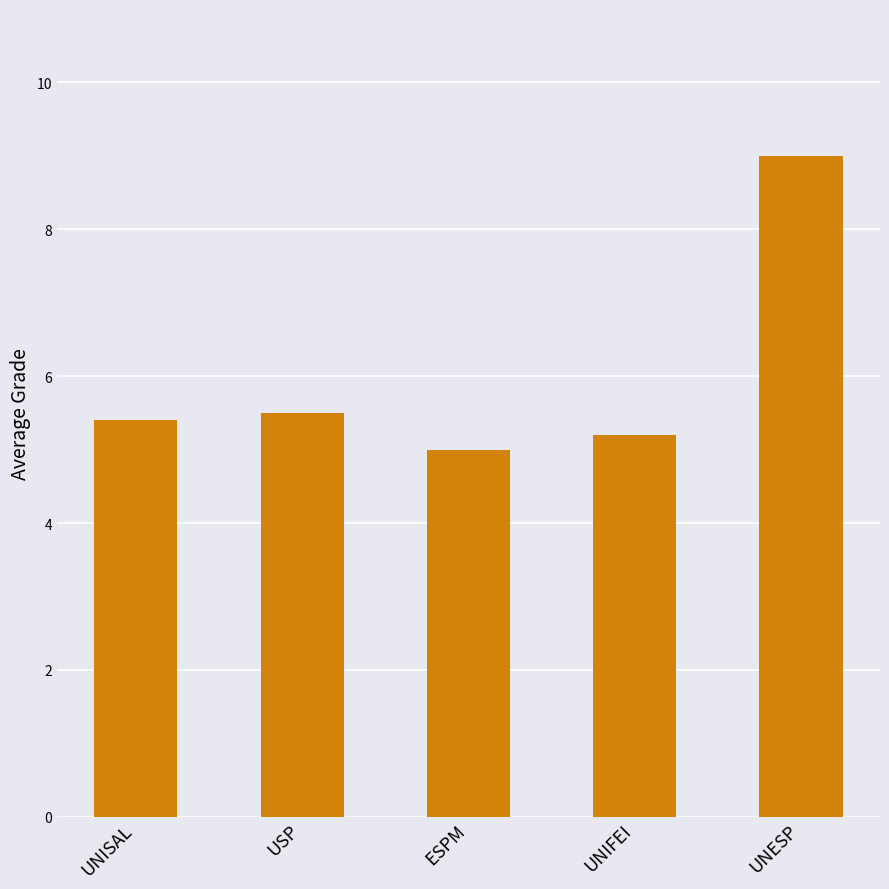

Reading left to right, list all the values displayed in this chart.

UNISAL=5.4	USP=5.5	ESPM=5.0	UNIFEI=5.2	UNESP=9.0